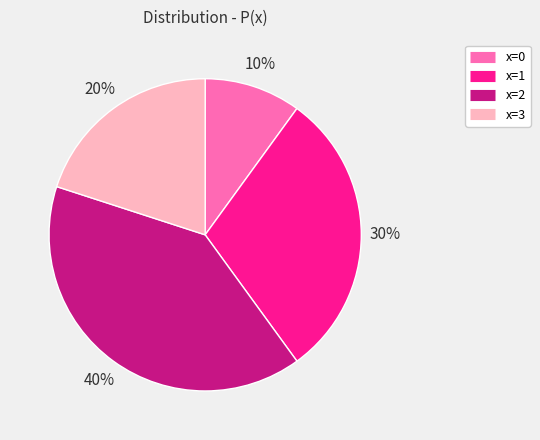

Is there any slice that represents more than half of the pie?

No